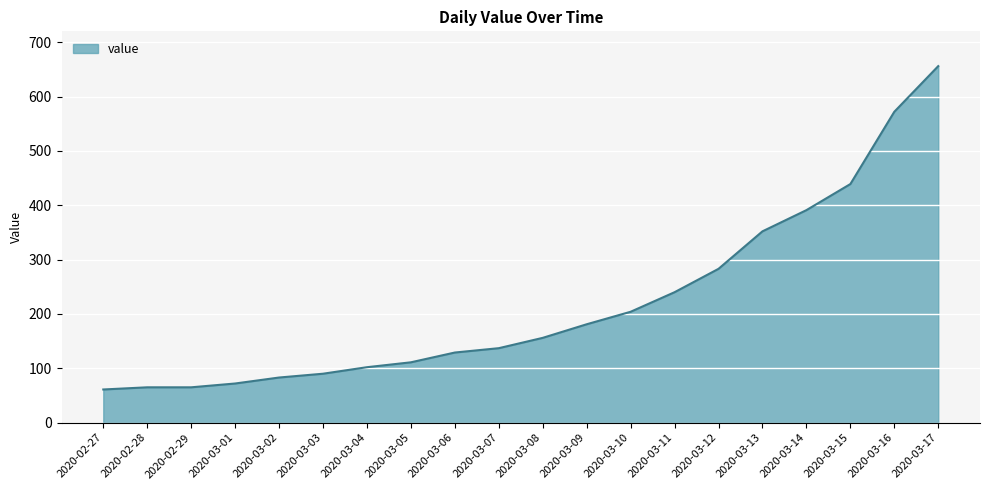

True or false: there are more than 2 points higher than both neighbors.

False